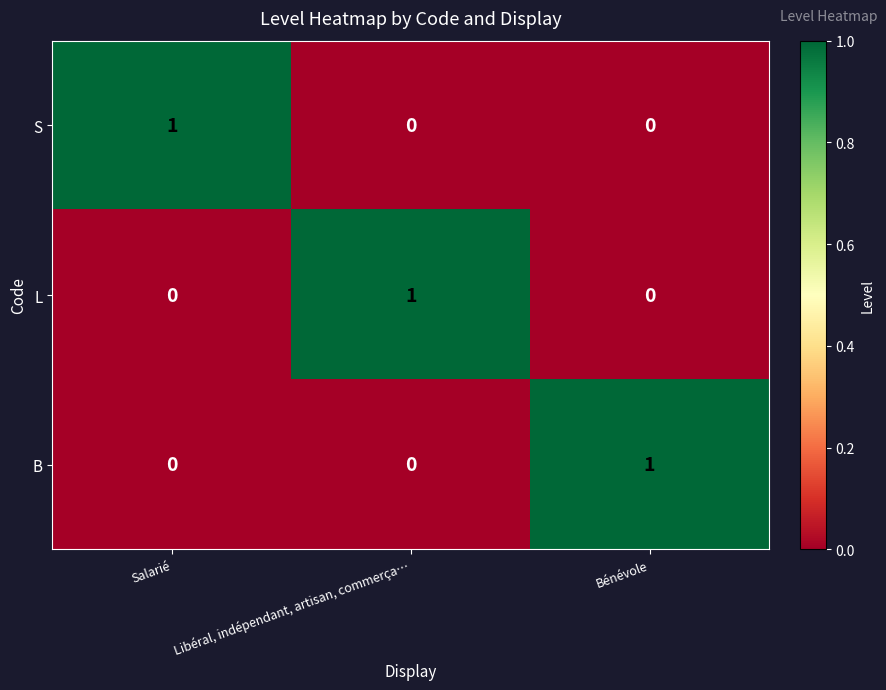

At how many categories does at least one series exceed 0?

3